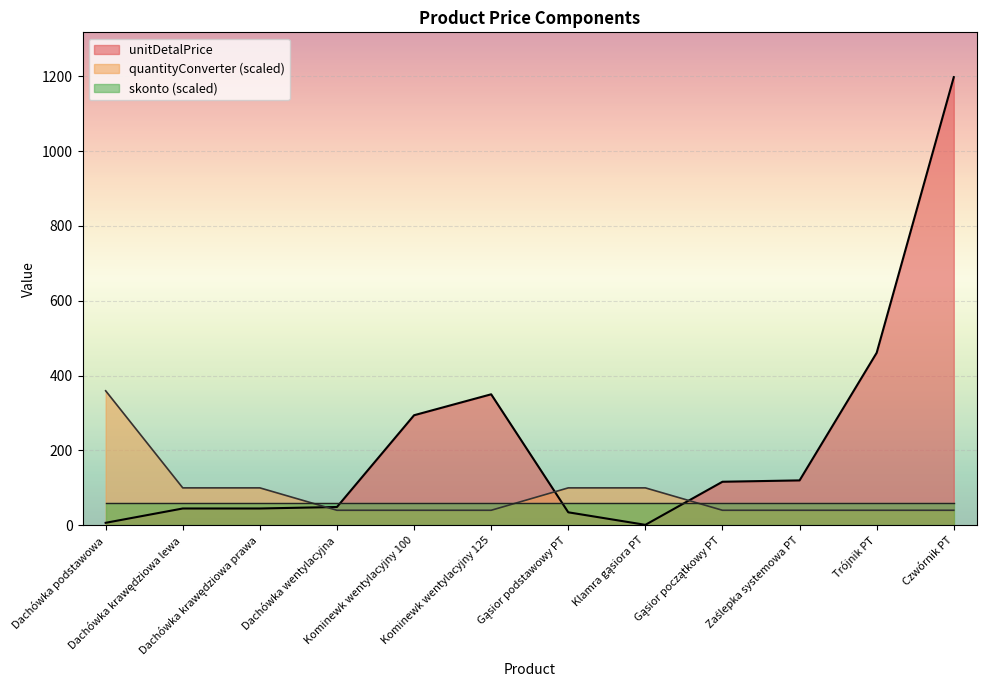

Which series has the largest total across all categories?

unitDetalPrice